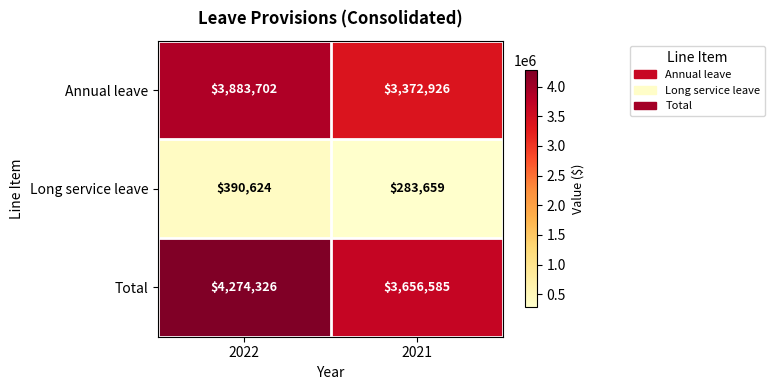

Reading left to right, extract all data points from this chart.

Annual leave: 2022=3883702	2021=3372926
Long service leave: 2022=390624	2021=283659
Total: 2022=4274326	2021=3656585